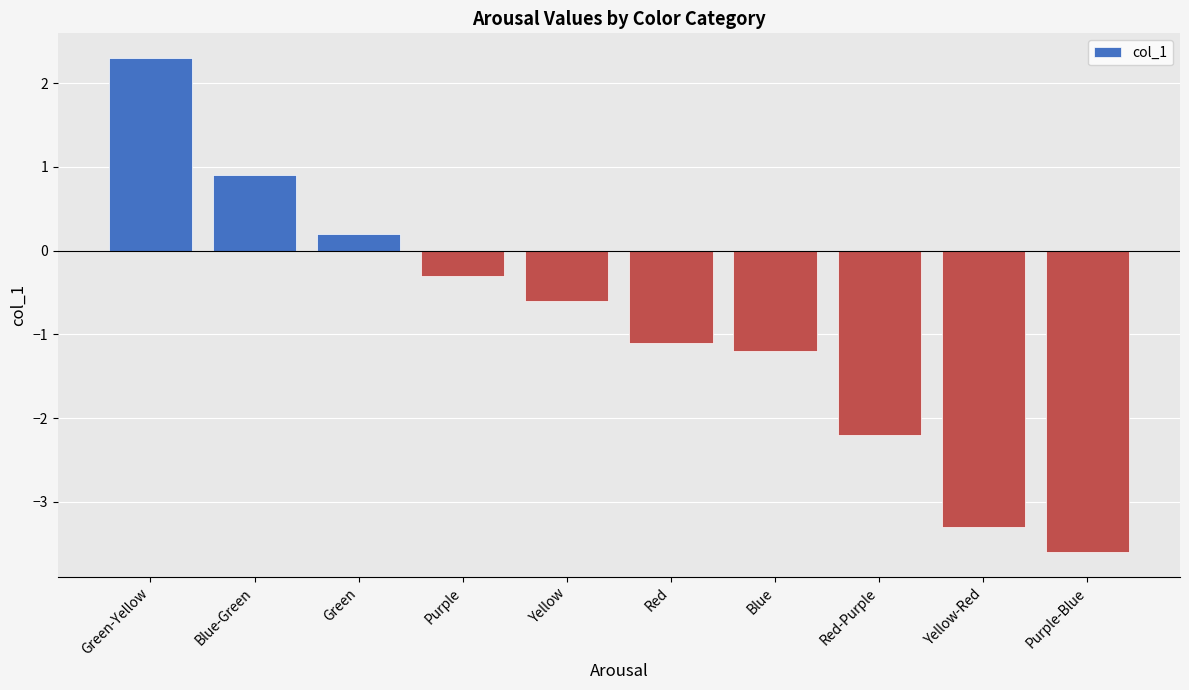

Which has a higher value, Green-Yellow or Yellow-Red?

Green-Yellow